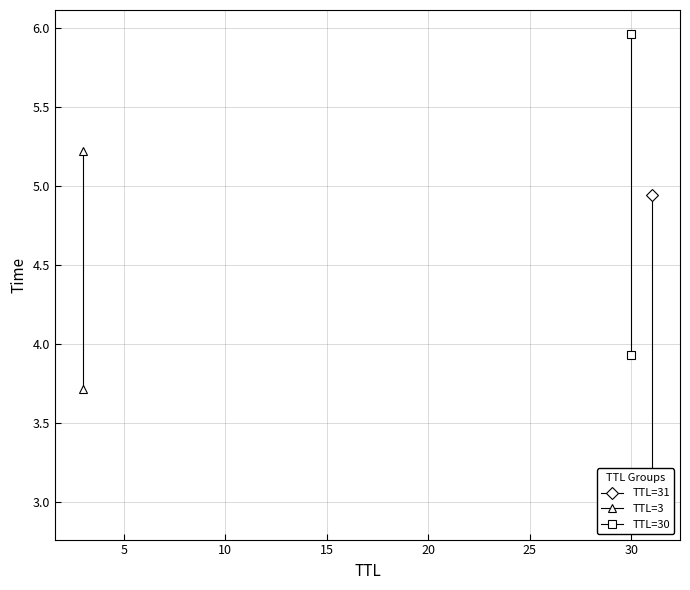

List the series in order of their peak value, highest first.

TTL=30, TTL=3, TTL=31